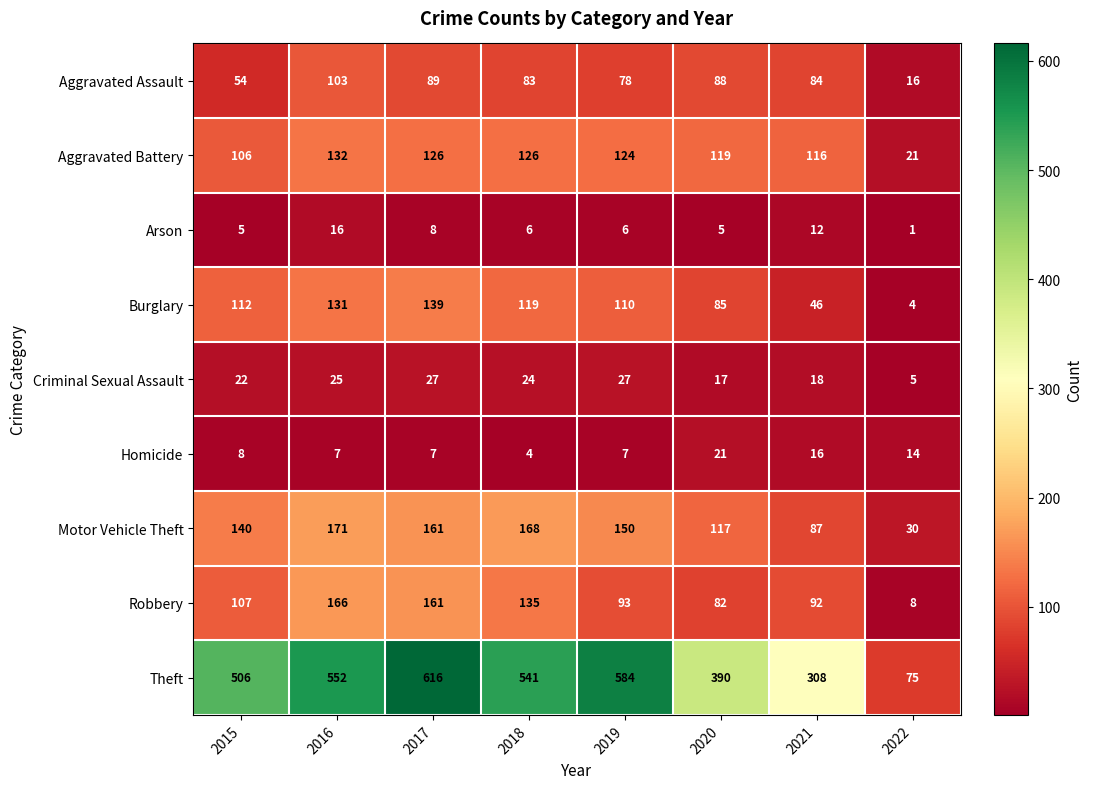

Between 2019 and 2020, which series saw the biggest shift?

Theft